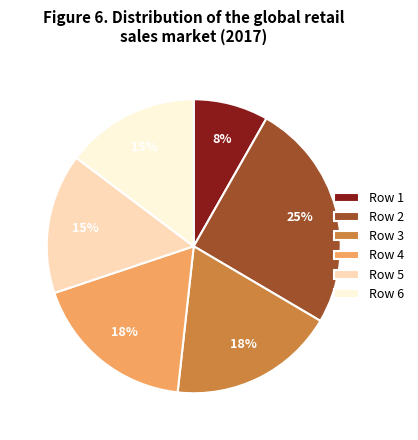

True or false: Row 3 accounts for 18% of the total.

True